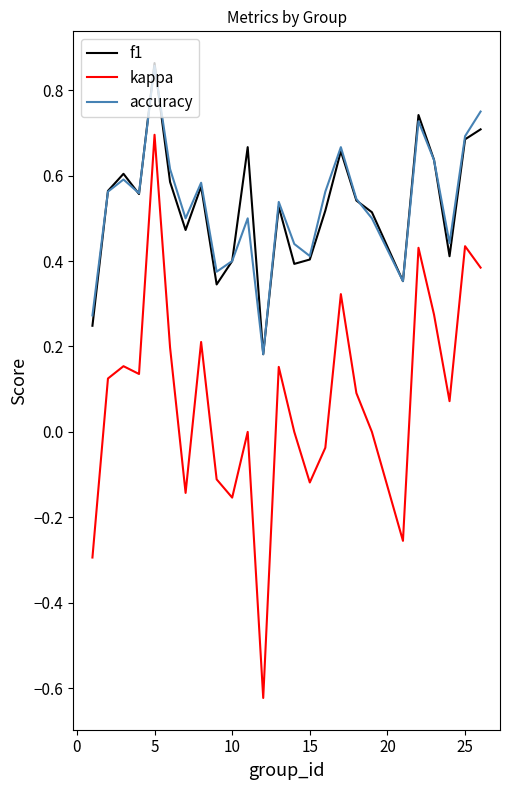

At how many categories does at least one series exceed 0?

25